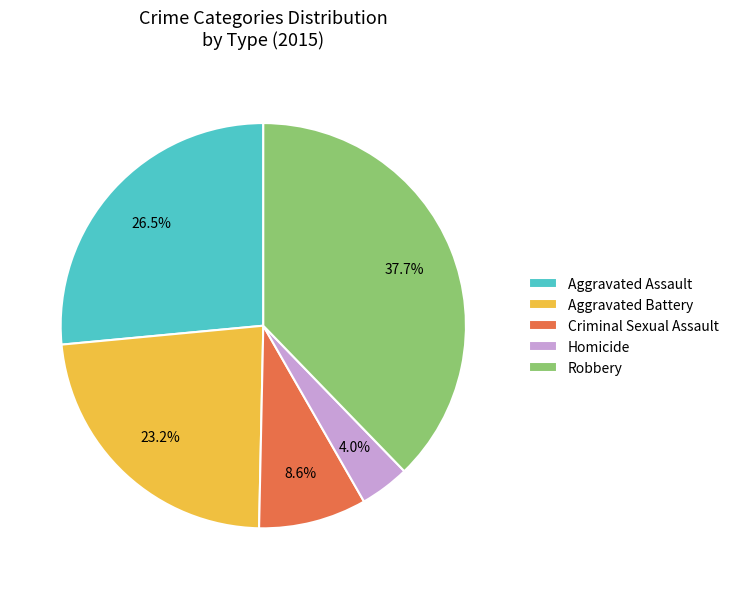

Is Aggravated Assault the majority of the pie?

No